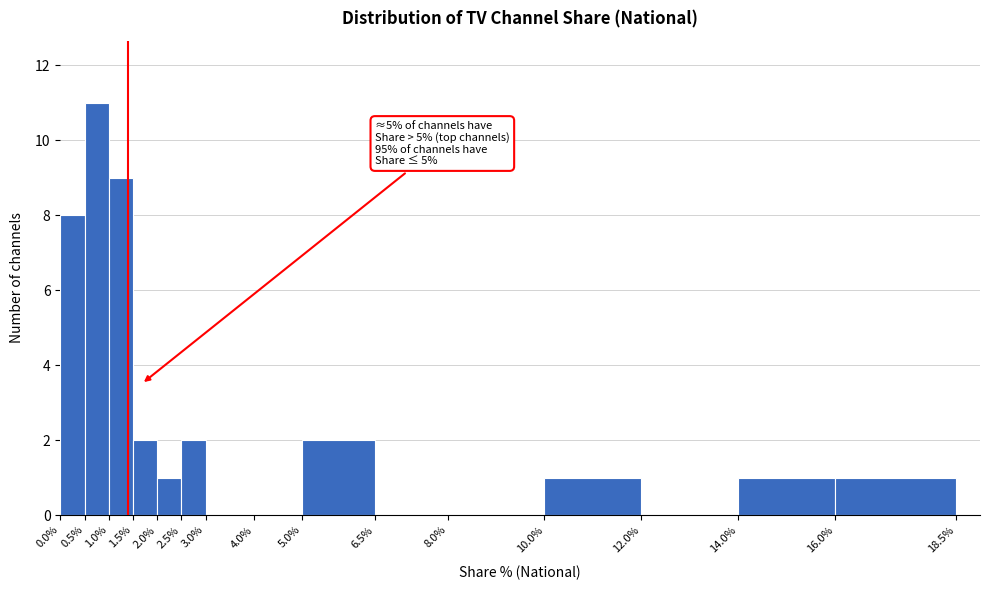

Over which range of the x-axis is the bar tallest?

0.5% to 1.0%